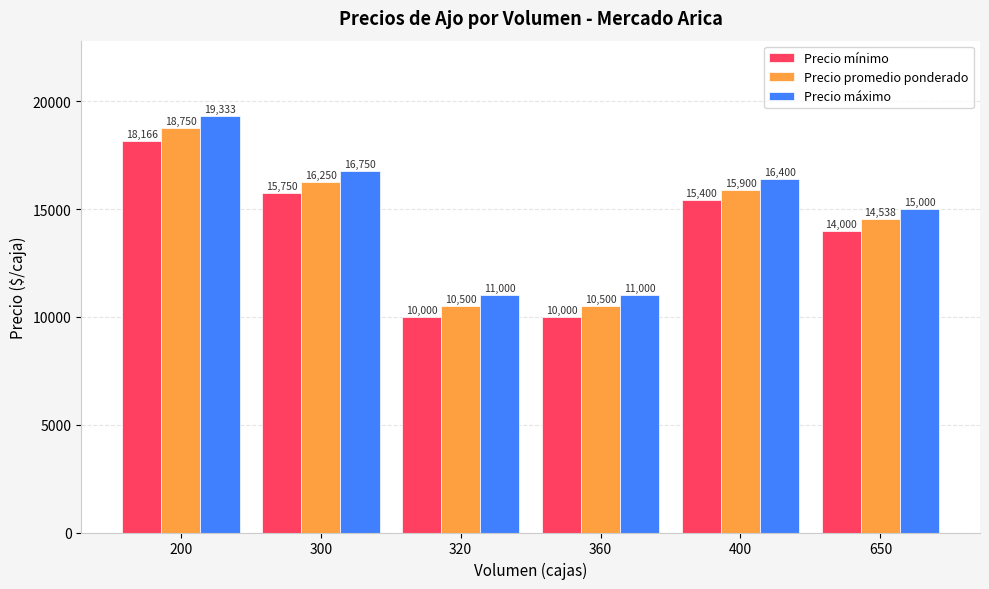

How many groups of bars are there?

6